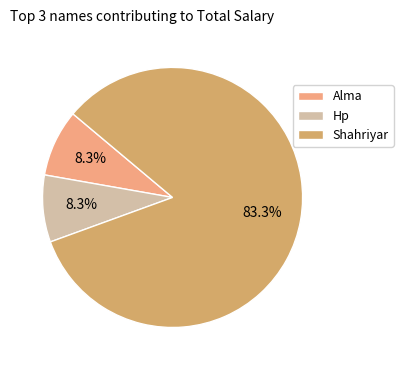

To the nearest percent, what portion does Hp represent?

8%